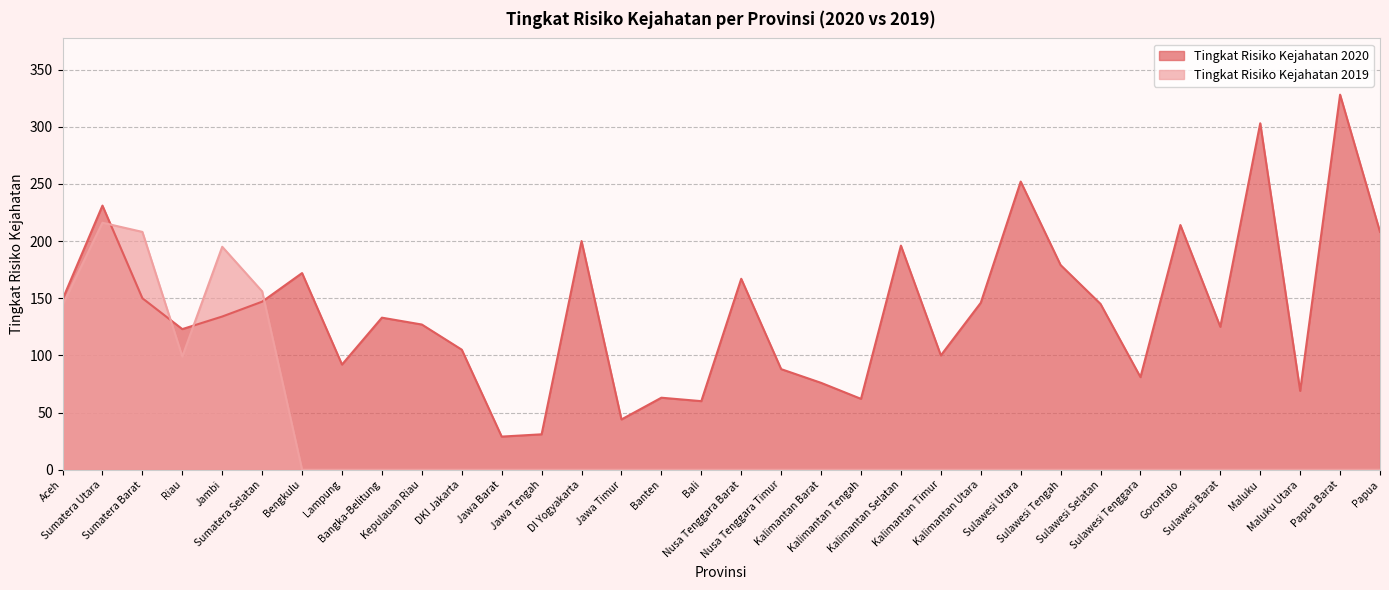

How many lines are shown in the chart?

2